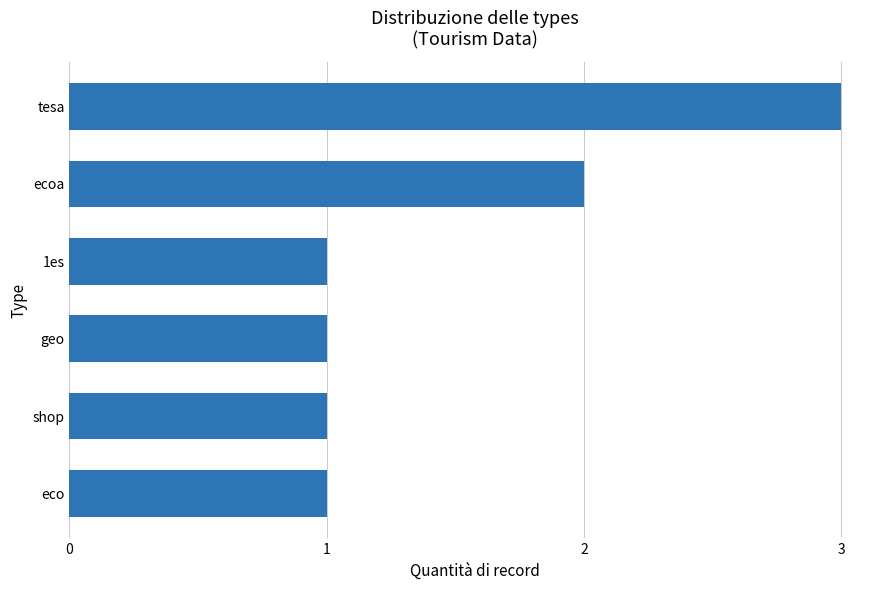

Is it true that the value at ecoa is 2?

True